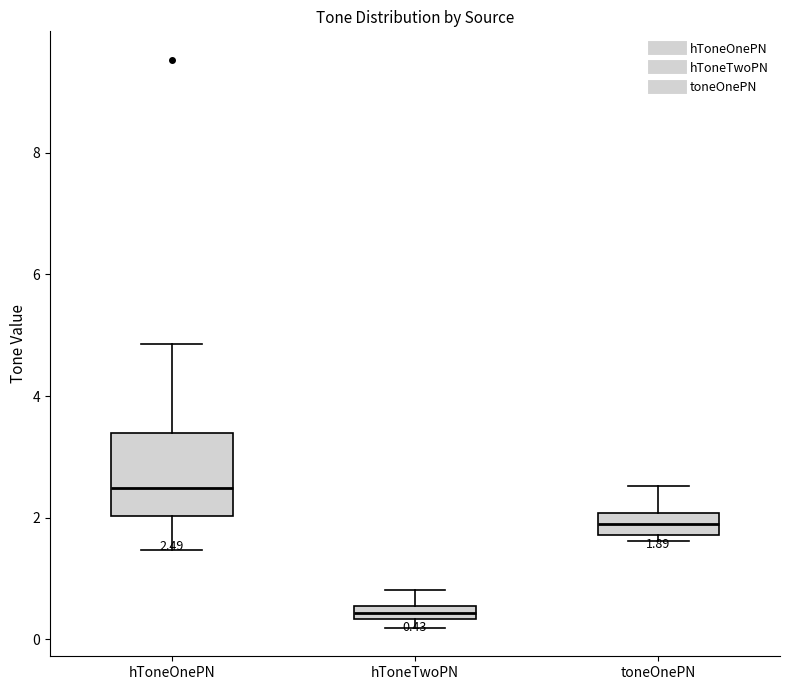

Which box is the tallest, from its lower edge to its upper edge?

hToneOnePN